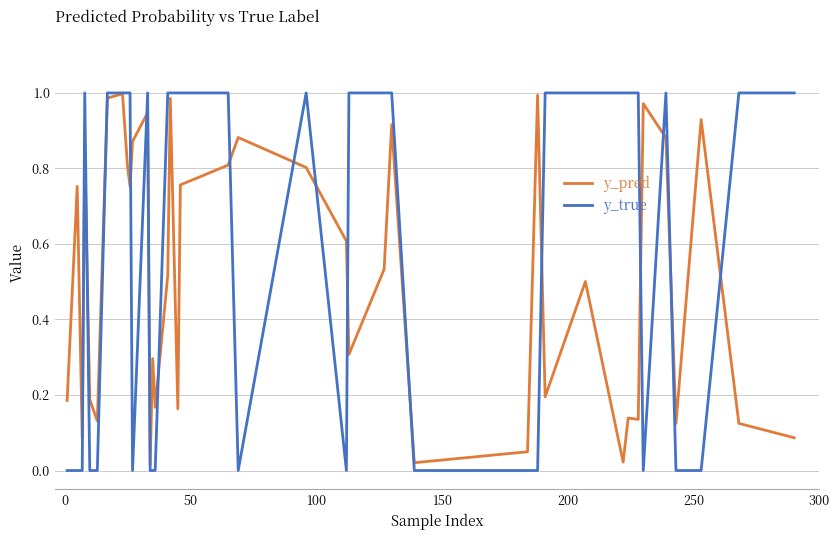

Rank the series by their average value, from lowest to highest.

y_pred, y_true